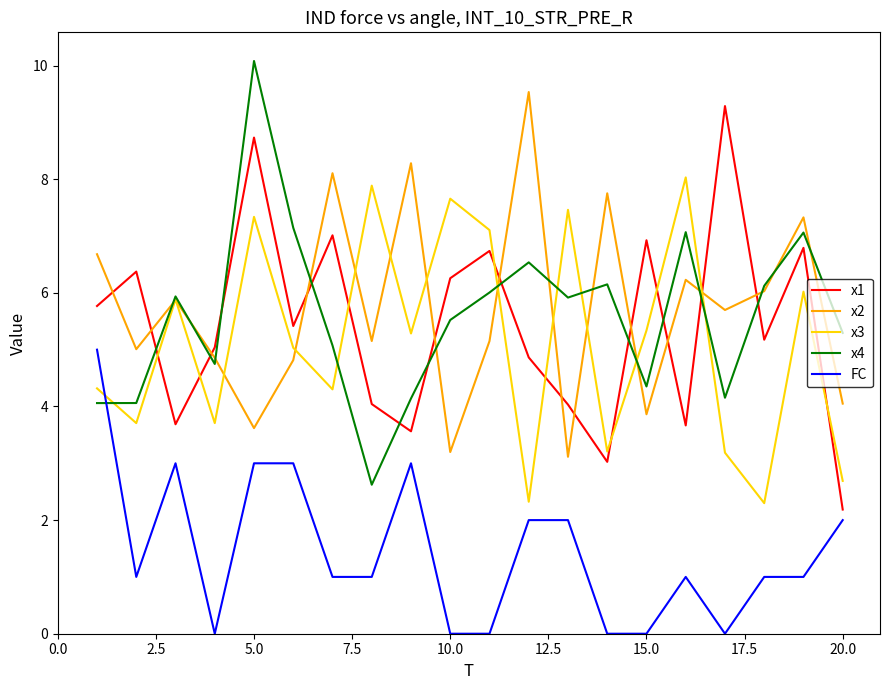

What is the greatest value displayed?

10.1